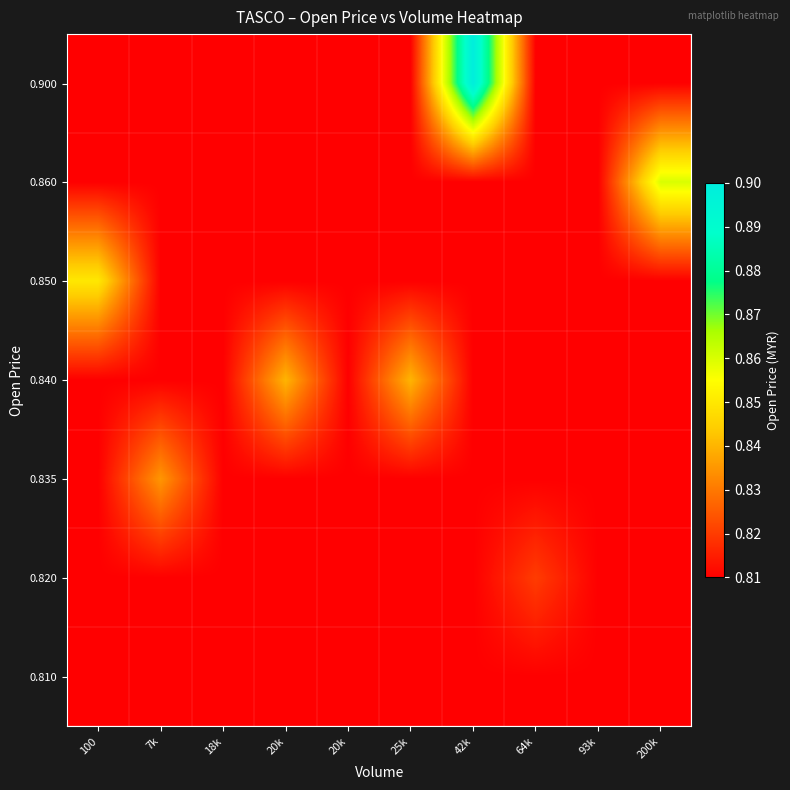

At which category is the sum across all series the highest?

42k